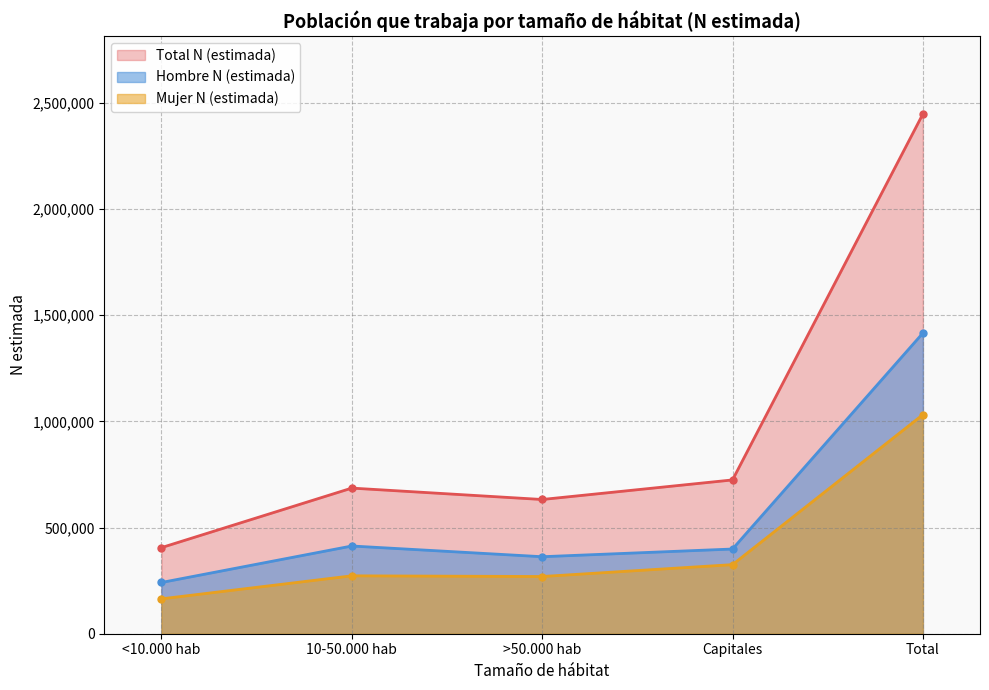

Is the value of Mujer N (estimada) at >50.000 hab greater than the value of Hombre N (lím inf IC) at <10.000 hab?

No